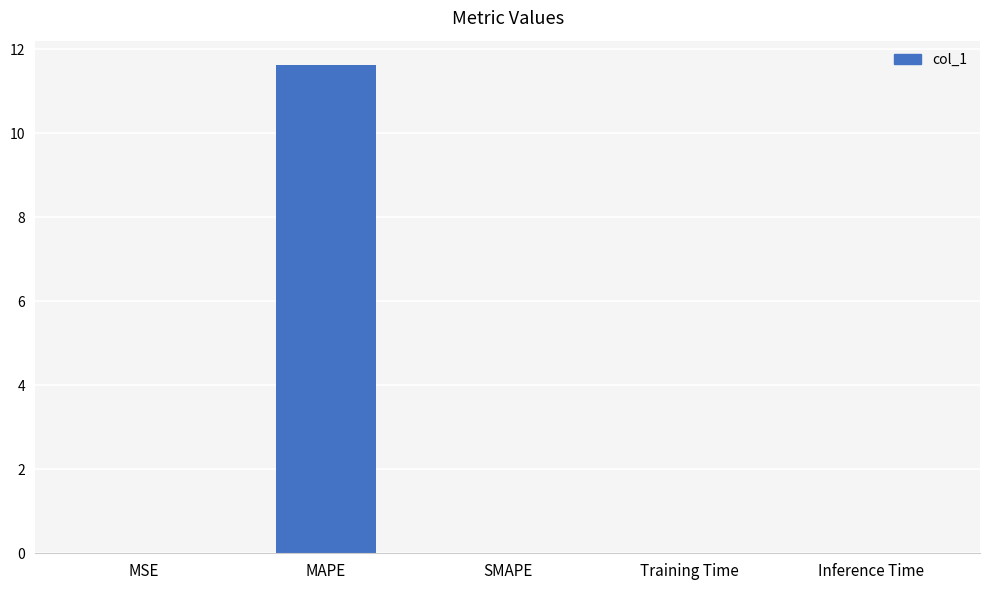

Are the bars horizontal?

No